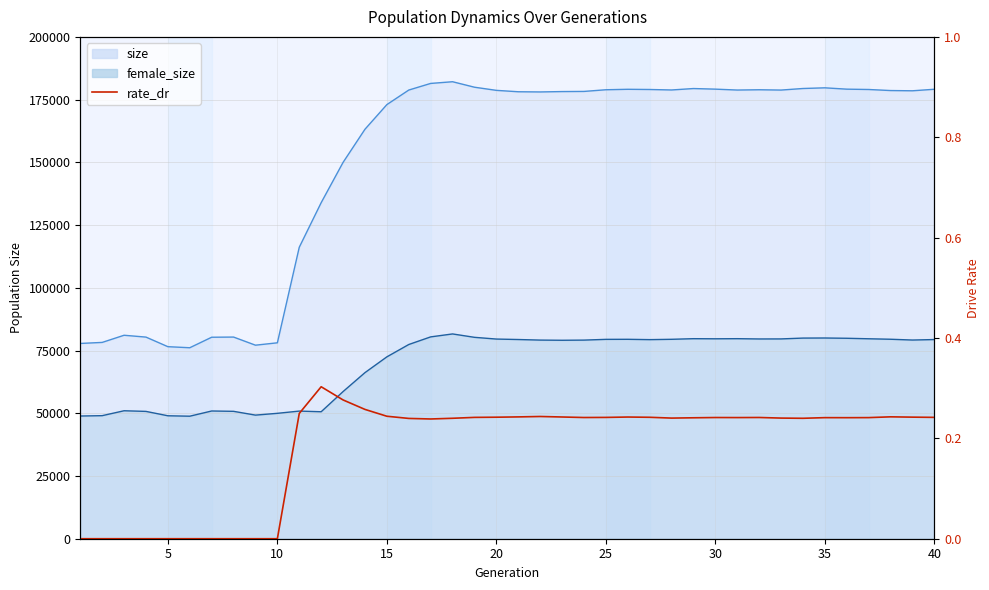

What is the difference between the maximum and minimum values in the female_size_line series?

32784.0